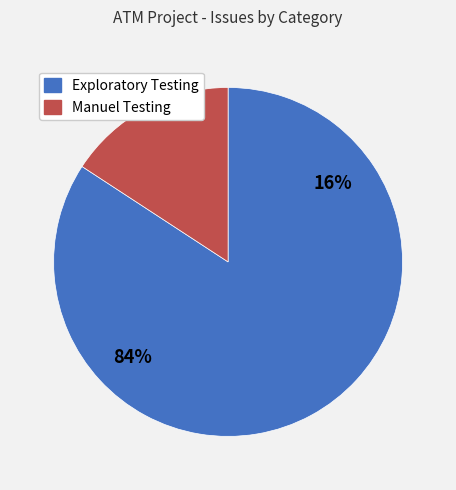

Is there a majority slice in this chart?

Yes